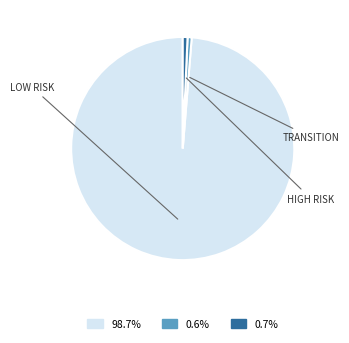

Is there any slice that represents more than half of the pie?

Yes